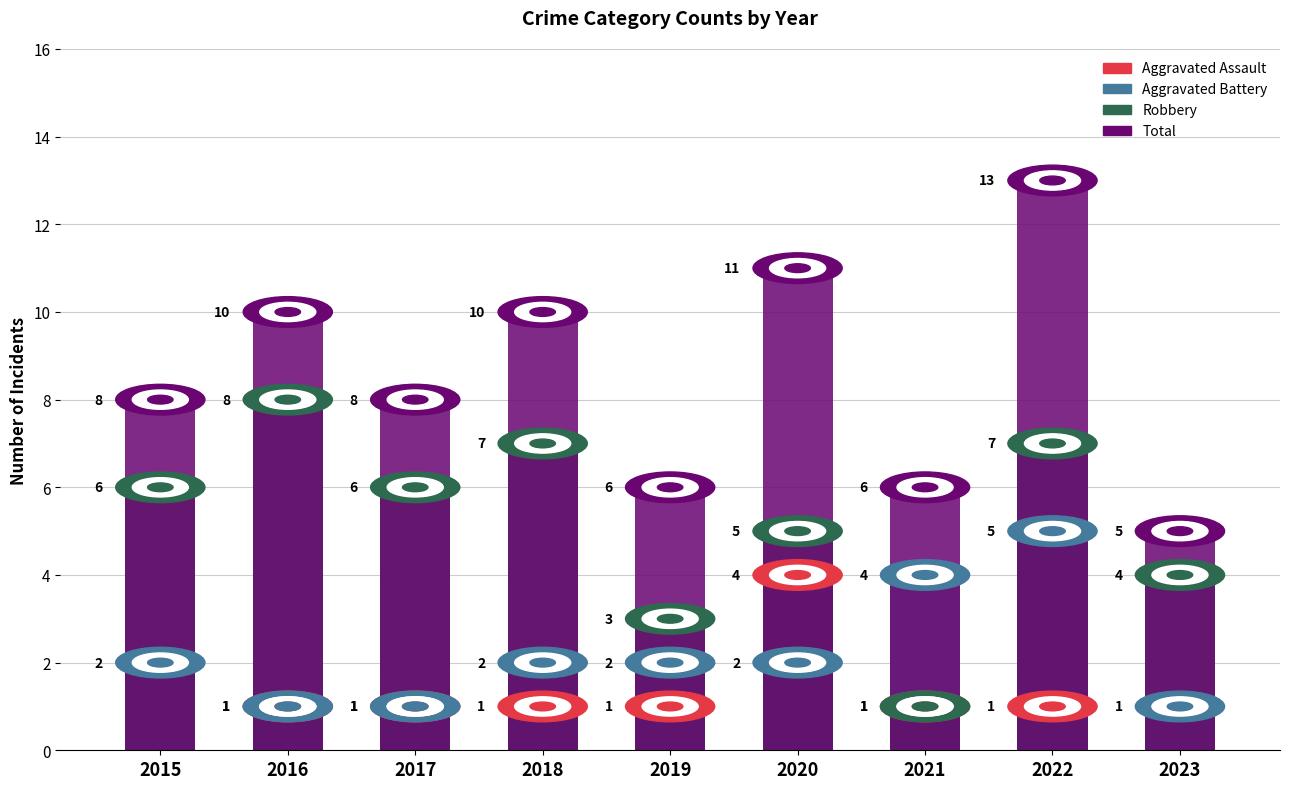

What is the maximum value for Total?

13